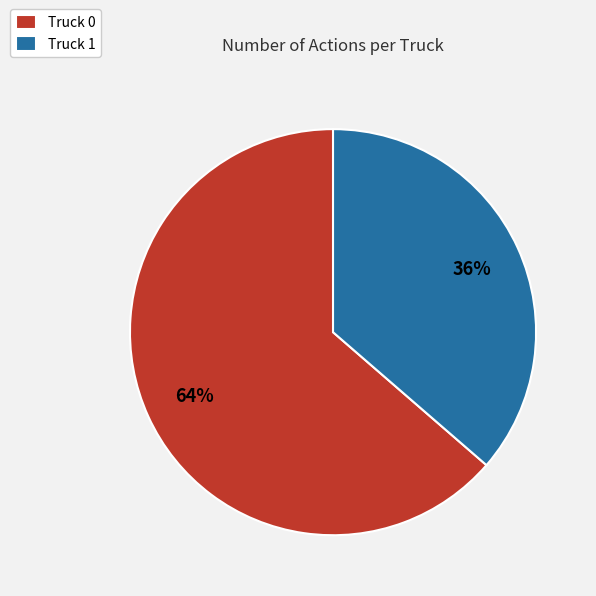

Is Truck 1 the majority of the pie?

No